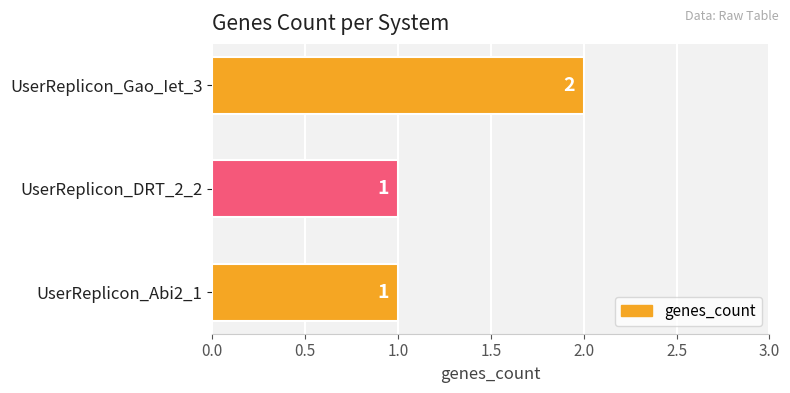

What is the sum of all values?

4